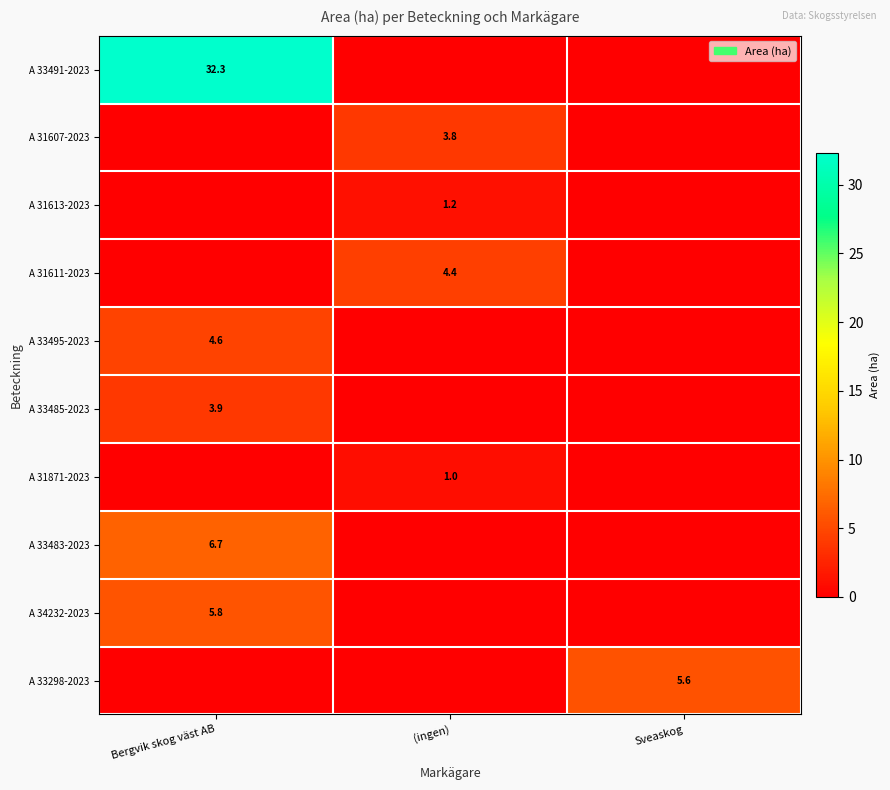

The value of A 33495-2023 at Bergvik skog väst AB is 4.6. True or false?

True